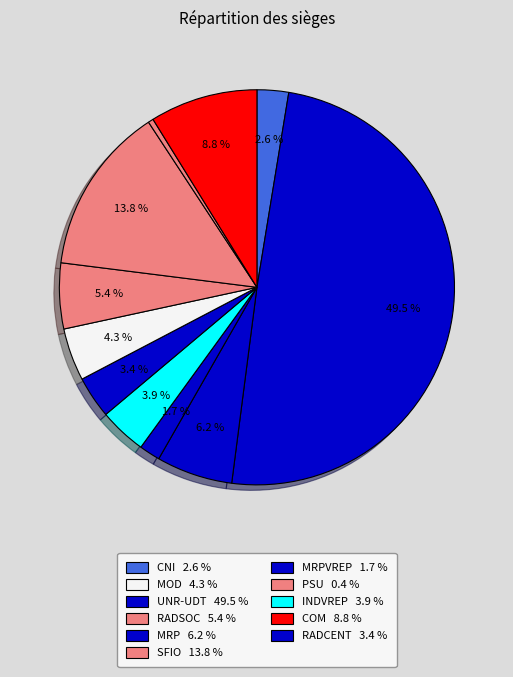

Which category has the smallest portion of the pie?

PSU